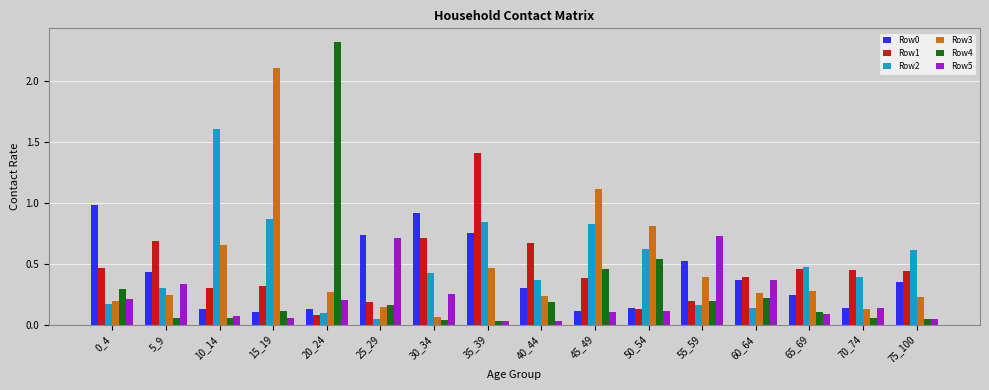

Is the value of Row1 at 5_9 greater than the value of Row5 at 70_74?

Yes